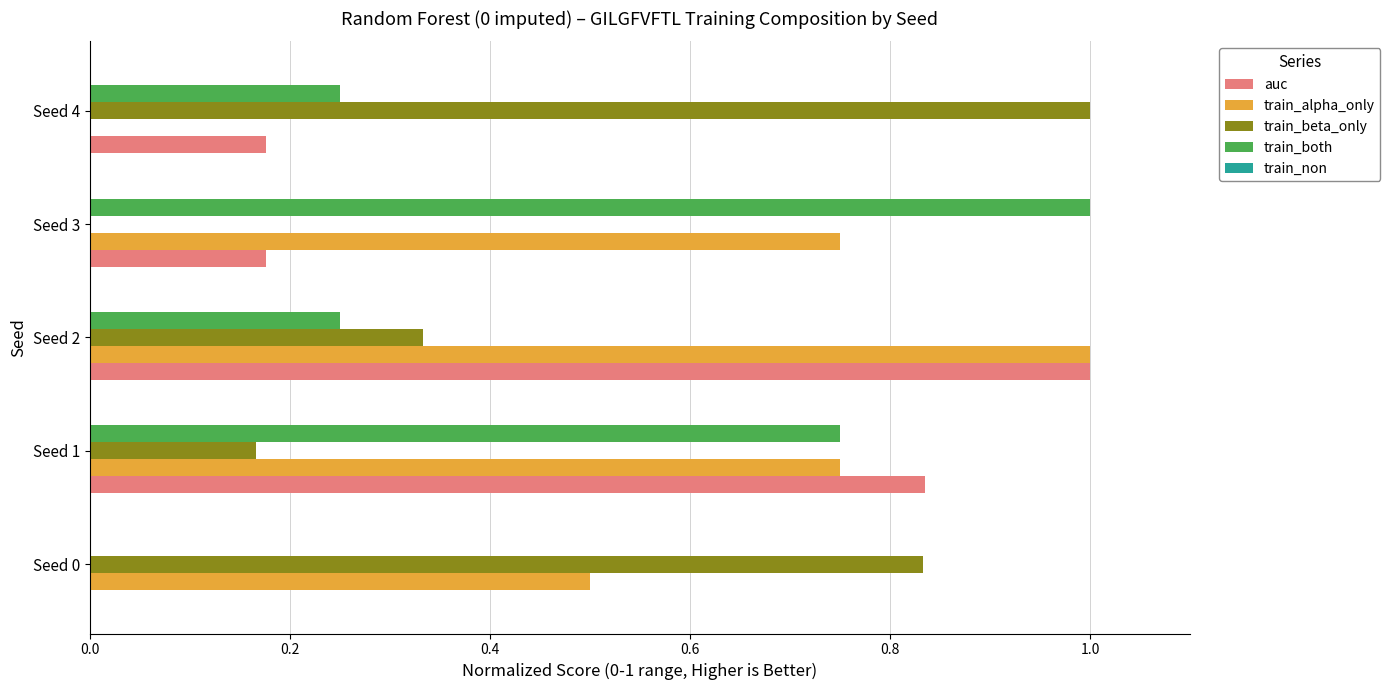

Which series has the largest total across all categories?

train_alpha_only